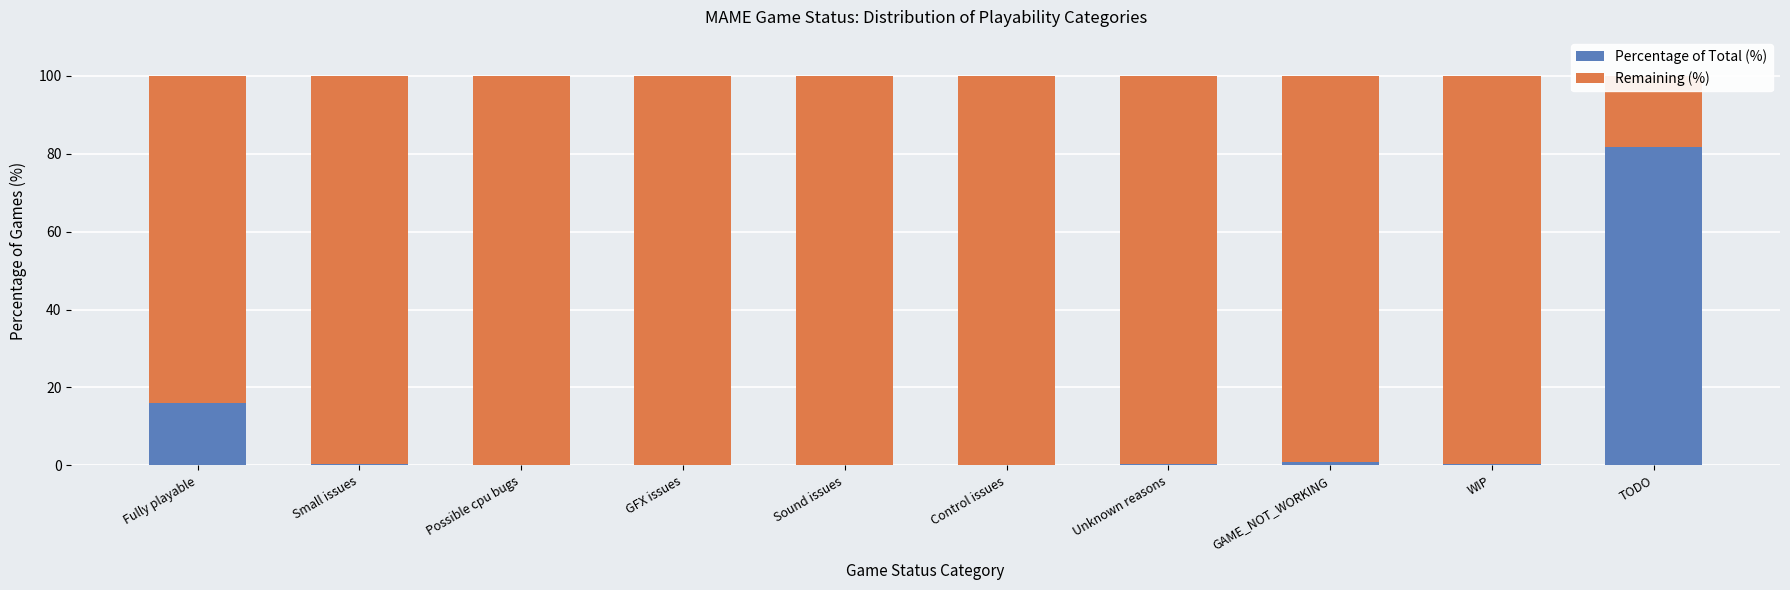

What is the label of the 1st bar from the right?

TODO